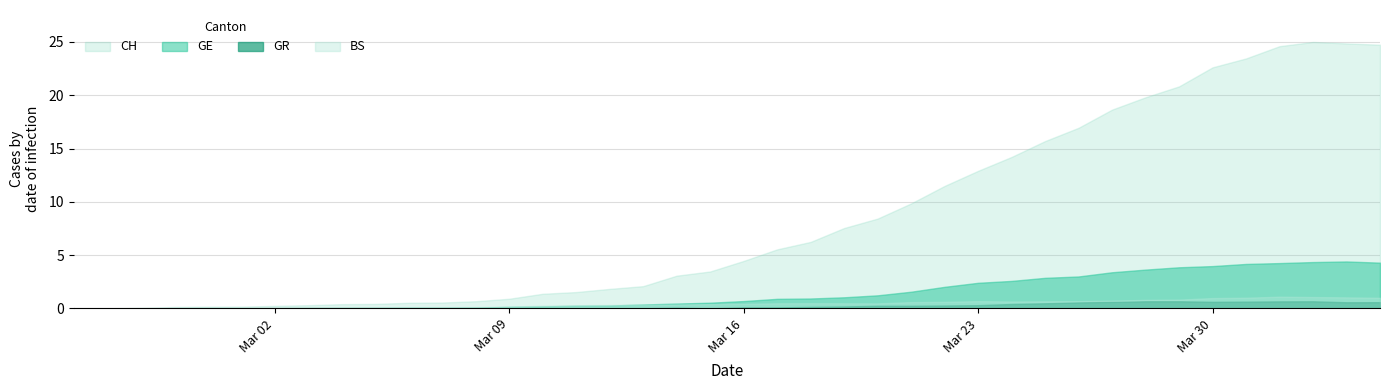

How many lines are shown in the chart?

4